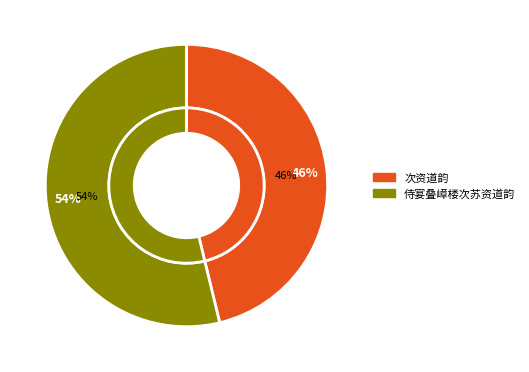

Approximately how many times larger is the value at 次资道韵 compared to 侍宴叠嶂楼次苏资道韵?

0.9